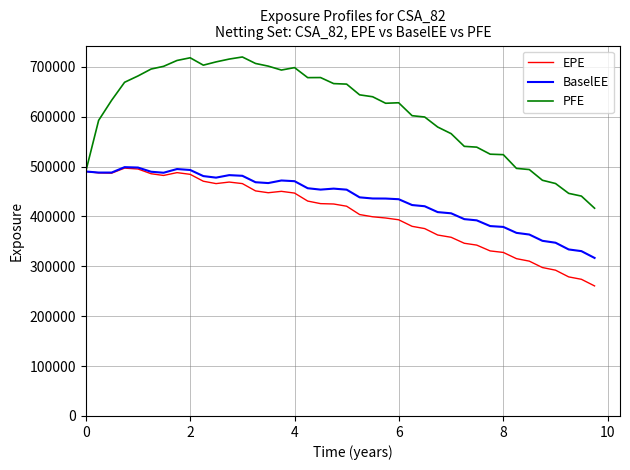

What are all the series names shown in the legend?

EPE, BaselEE, PFE